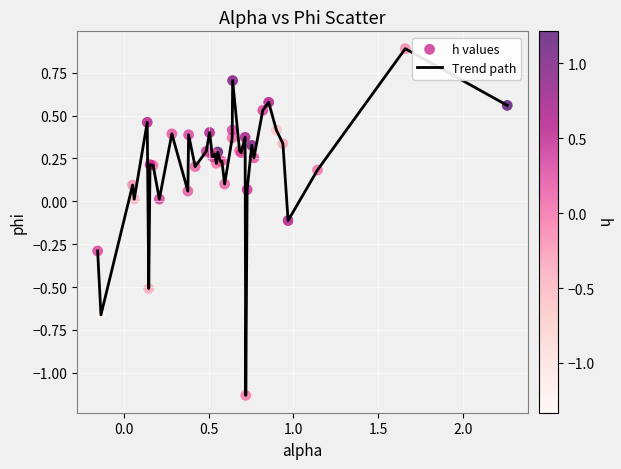

What is the maximum value shown in the chart?

0.9